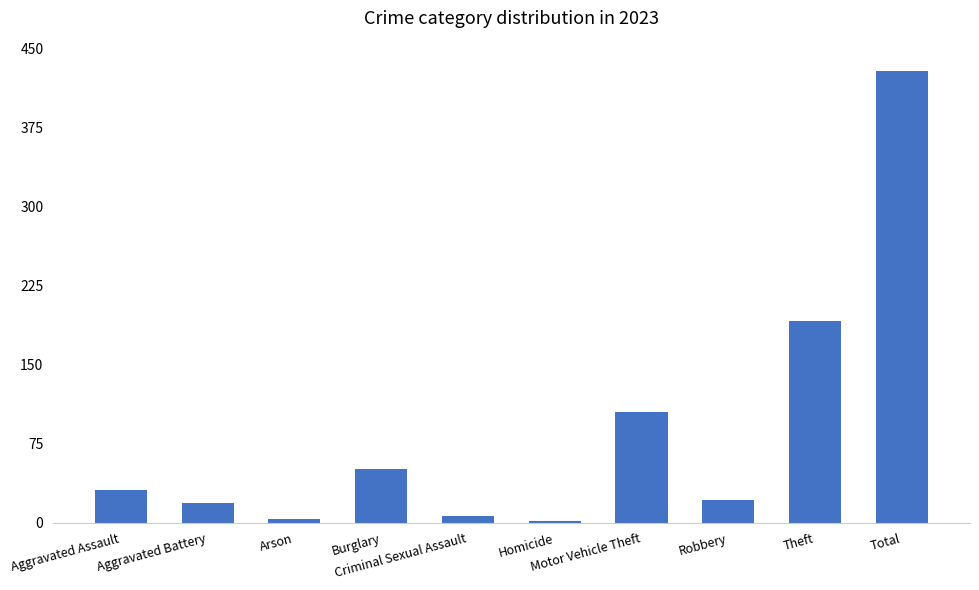

What is the sum of all values?

858